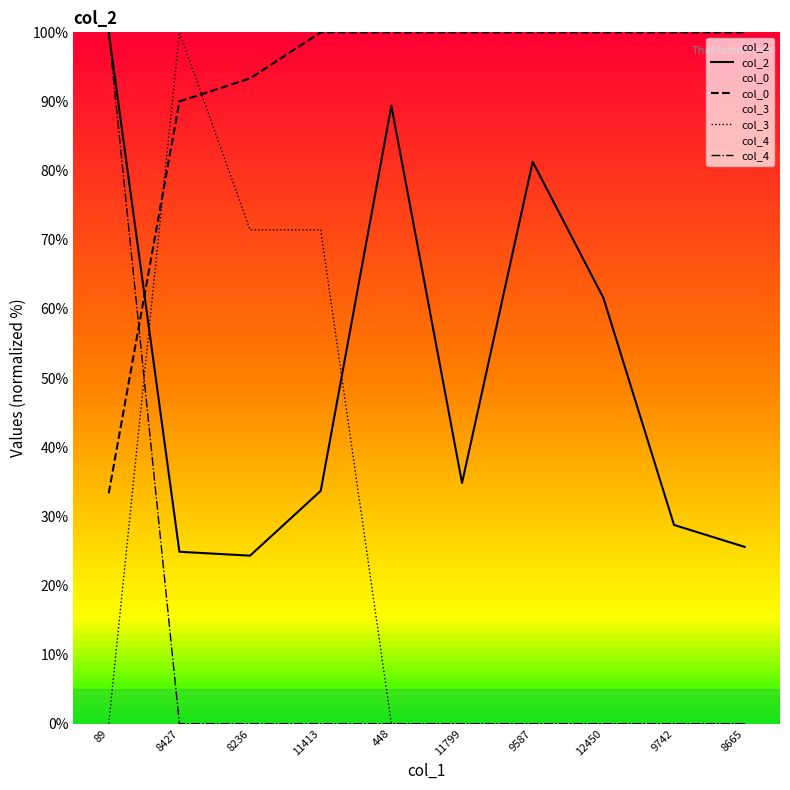

True or false: col_3 and col_2 cross at least once.

True